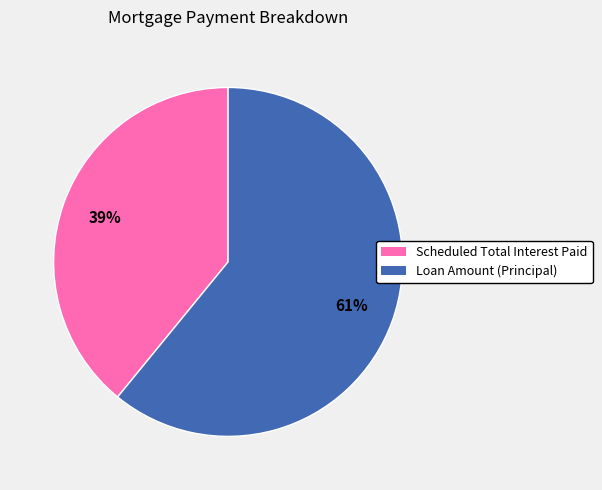

Is Loan Amount (Principal) the majority of the pie?

Yes